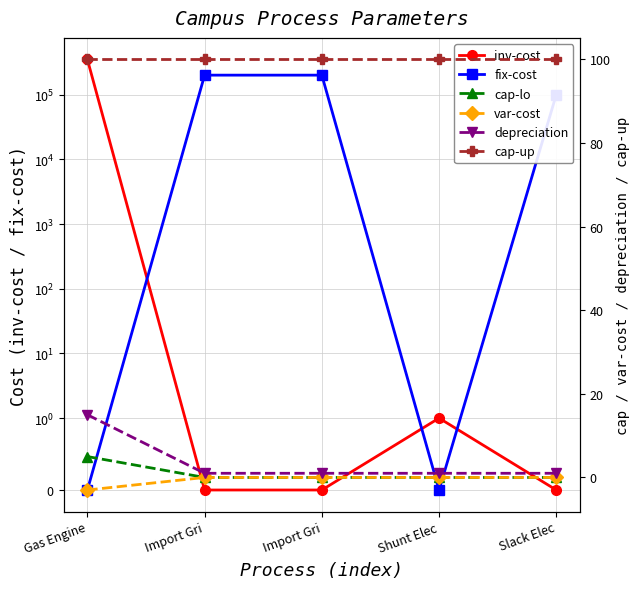

What is the sum of the depreciation values at Import Gri and Import Gri?

2